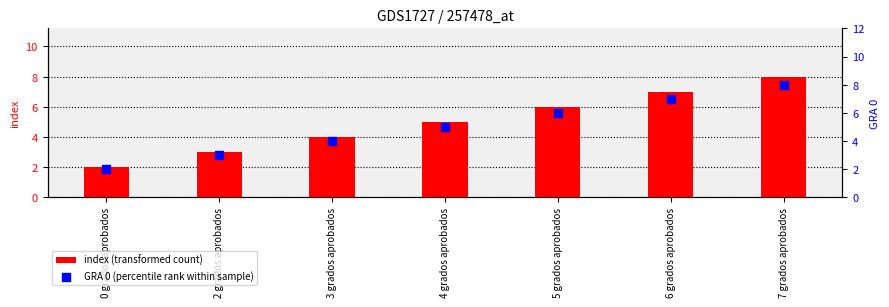

Which series contains the highest Y value?

index (transformed count)